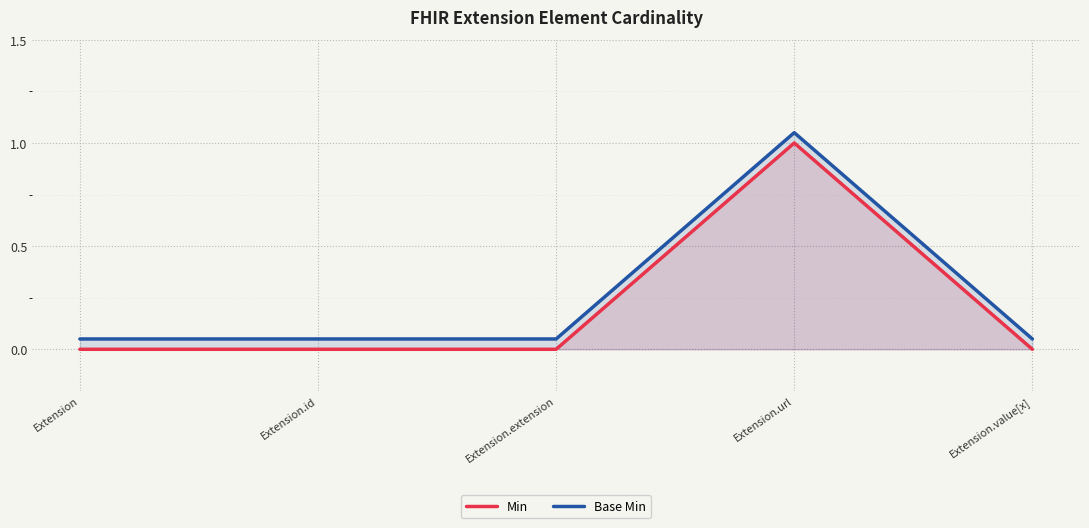

What is the label of the 5th point from the left?

Extension.value[x]